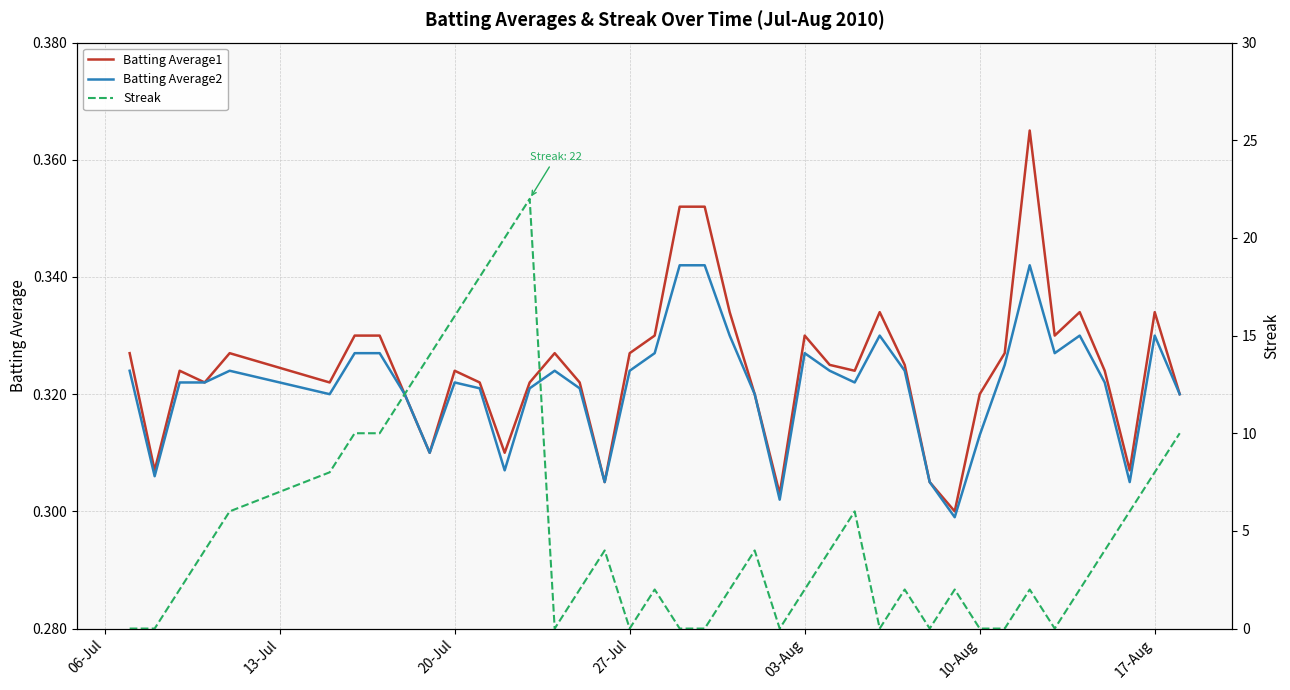

True or false: Batting Average2 and Batting Average1 cross at least once.

False